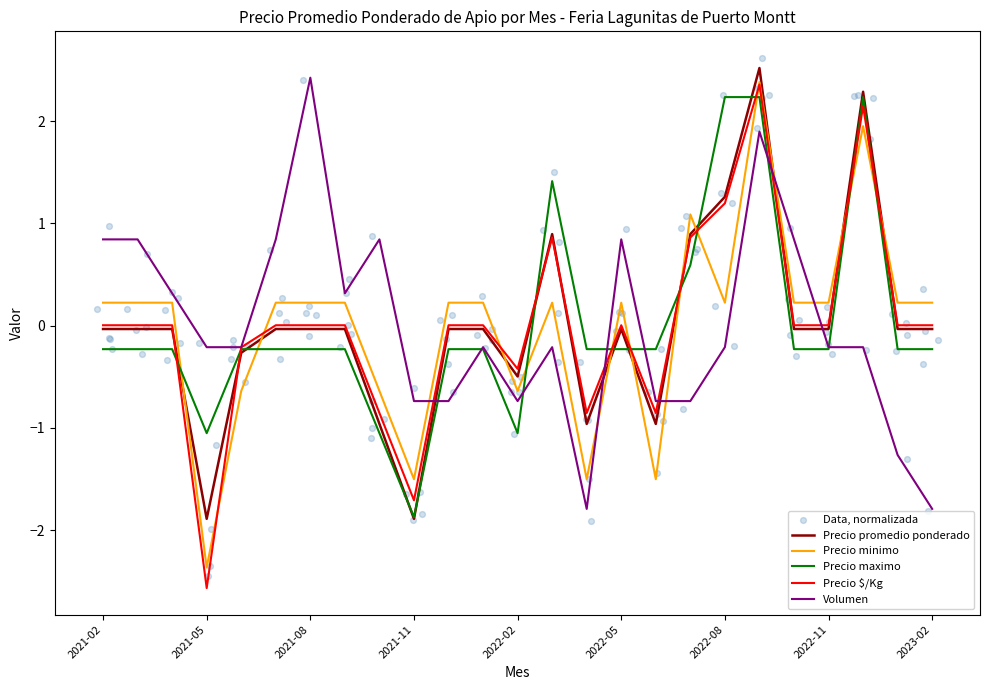

At how many categories does at least one series exceed 2?

4